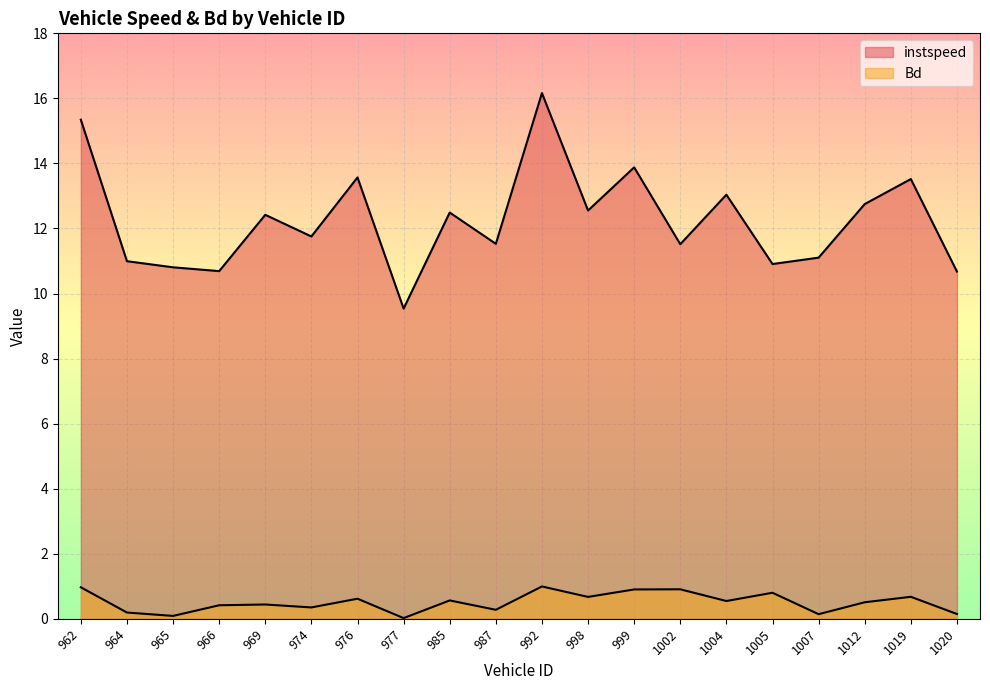

What is the total value across all series at 1020?

10.8